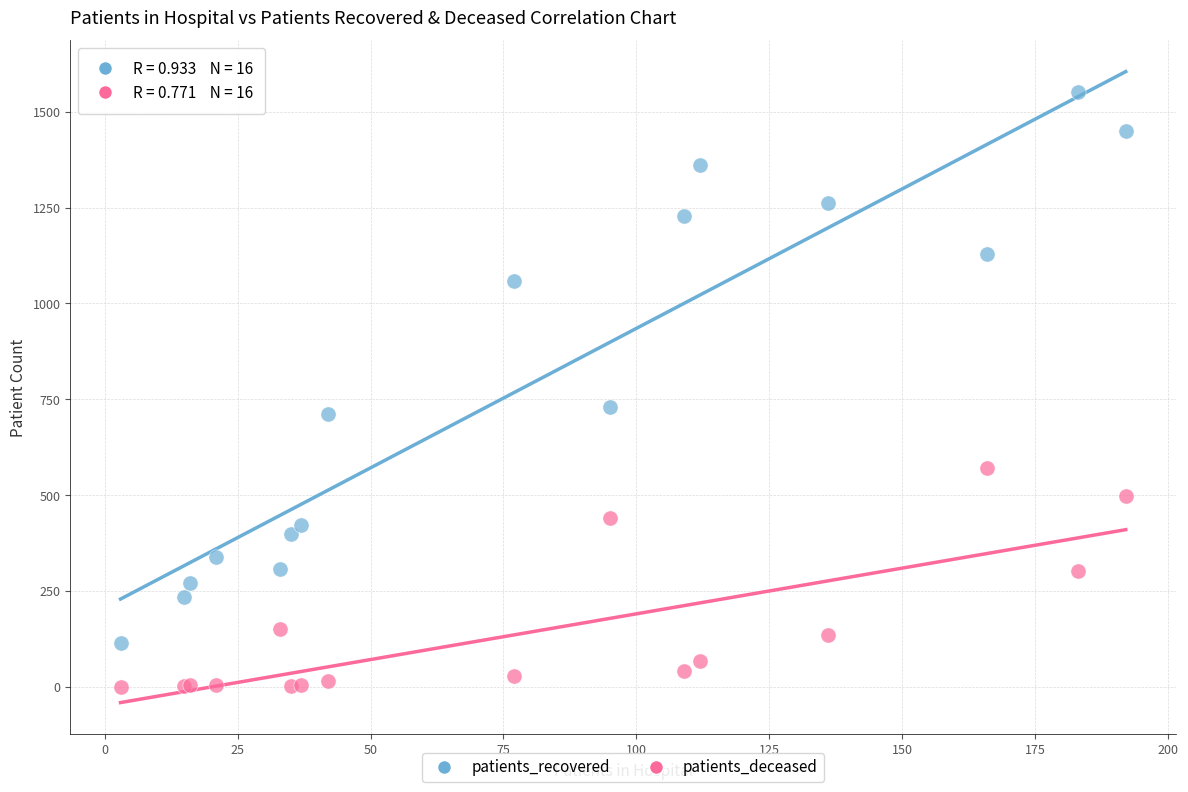

What are all the series names shown in the legend?

patients_recovered, patients_deceased